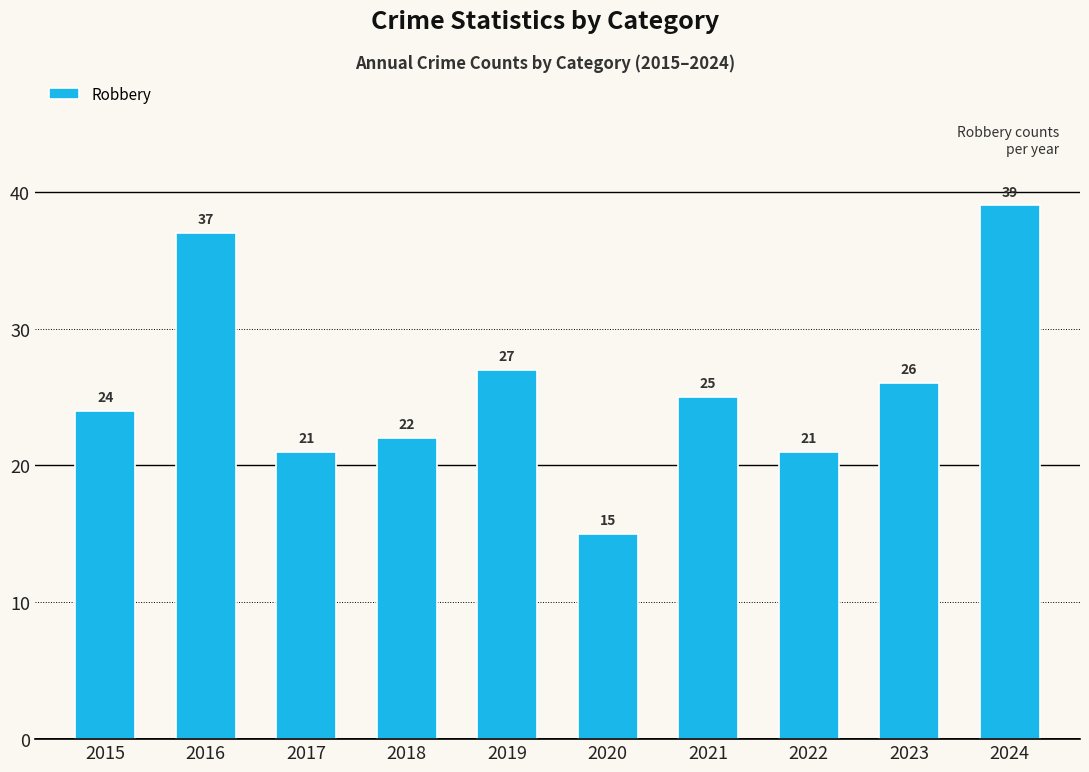

What is the difference between the values at 2023 and 2018?

4